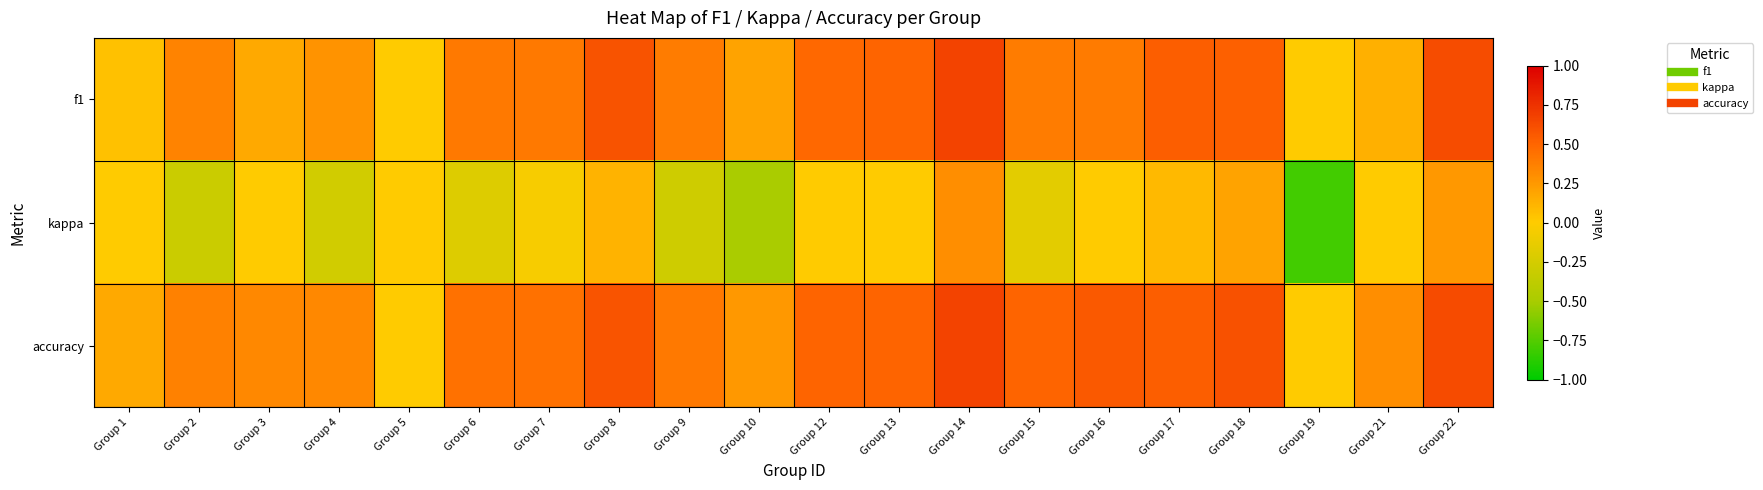

Reading left to right, transcribe all the data shown in this chart.

f1: Group 1=0.0	Group 2=0.4	Group 3=0.2	Group 4=0.3	Group 5=0.0	Group 6=0.4	Group 7=0.4	Group 8=0.6	Group 9=0.4	Group 10=0.2	Group 12=0.5	Group 13=0.5	Group 14=0.7	Group 15=0.4	Group 16=0.4	Group 17=0.5	Group 18=0.5	Group 19=0.0	Group 21=0.1	Group 22=0.6
kappa: Group 1=0.0	Group 2=-0.3	Group 3=0.0	Group 4=-0.3	Group 5=0.0	Group 6=-0.2	Group 7=-0.0	Group 8=0.1	Group 9=-0.3	Group 10=-0.5	Group 12=0.0	Group 13=0.0	Group 14=0.3	Group 15=-0.2	Group 16=0.0	Group 17=0.1	Group 18=0.2	Group 19=-0.8	Group 21=0.0	Group 22=0.2
accuracy: Group 1=0.2	Group 2=0.4	Group 3=0.3	Group 4=0.3	Group 5=0.0	Group 6=0.4	Group 7=0.4	Group 8=0.6	Group 9=0.4	Group 10=0.2	Group 12=0.5	Group 13=0.5	Group 14=0.7	Group 15=0.5	Group 16=0.6	Group 17=0.5	Group 18=0.6	Group 19=0.0	Group 21=0.3	Group 22=0.6